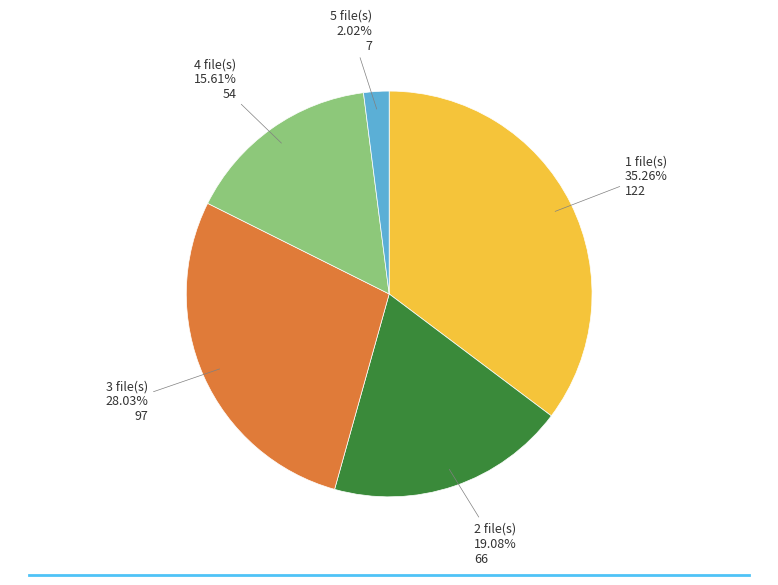

To the nearest percent, what is the combined percentage of 5 and 2?

21%